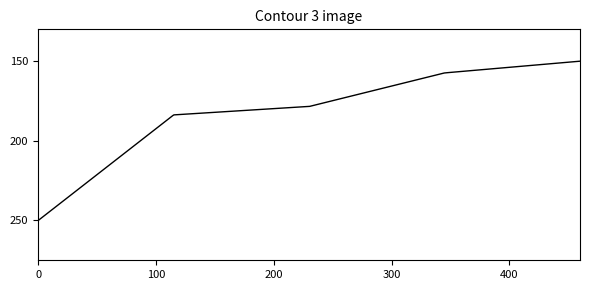

What is the difference between the maximum and minimum values?

100.0